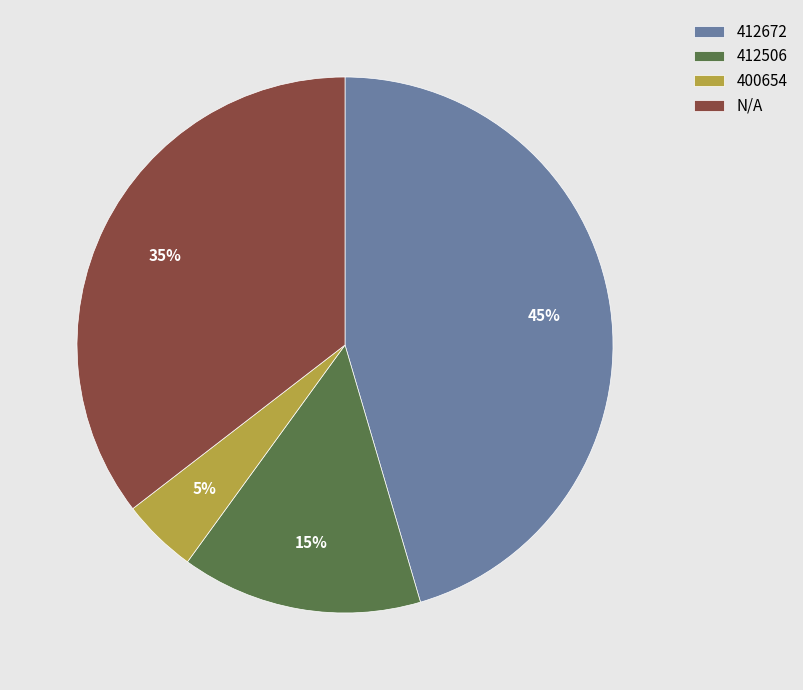

Is there any slice that represents more than half of the pie?

No